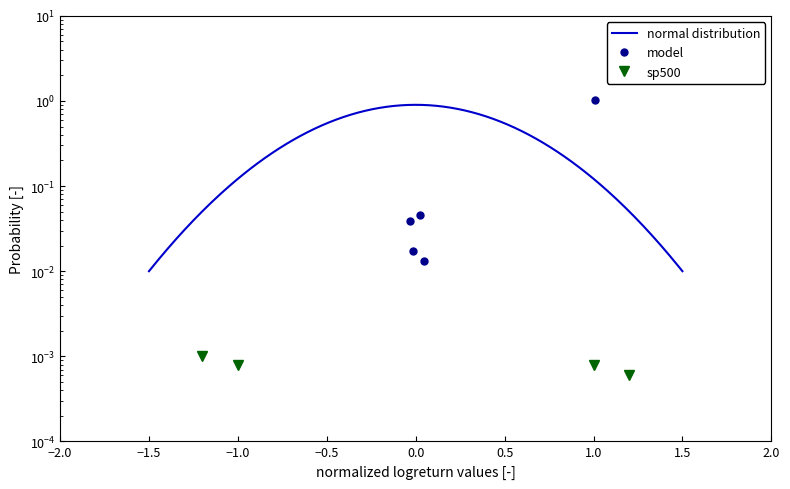

True or false: there are more than 2 points higher than both neighbors.

False